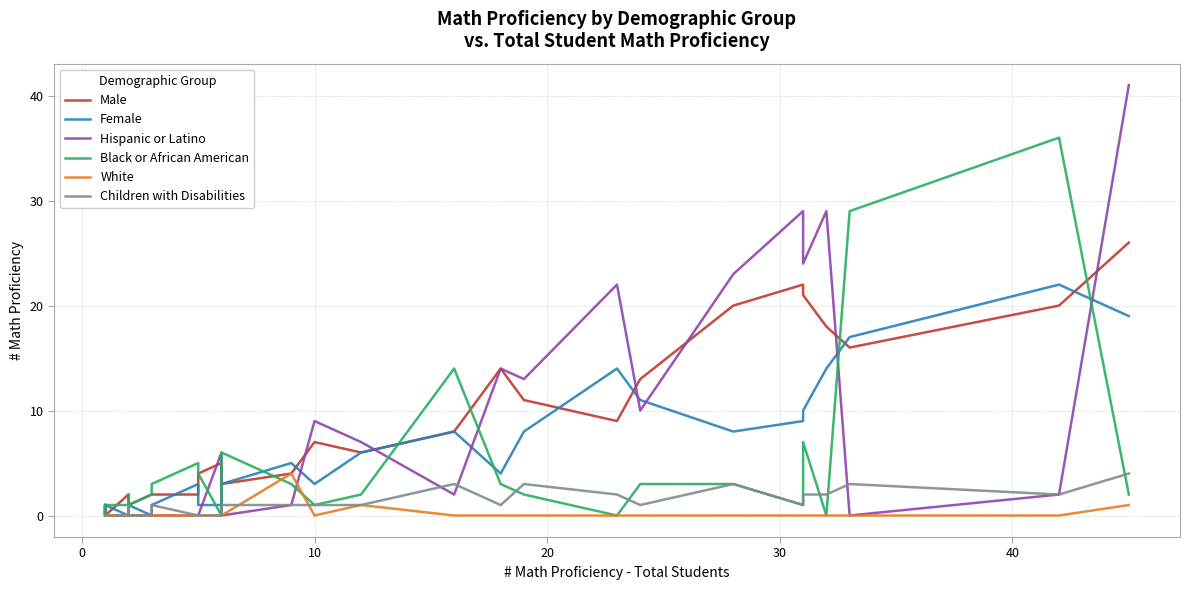

At how many categories does at least one series exceed 22?

7